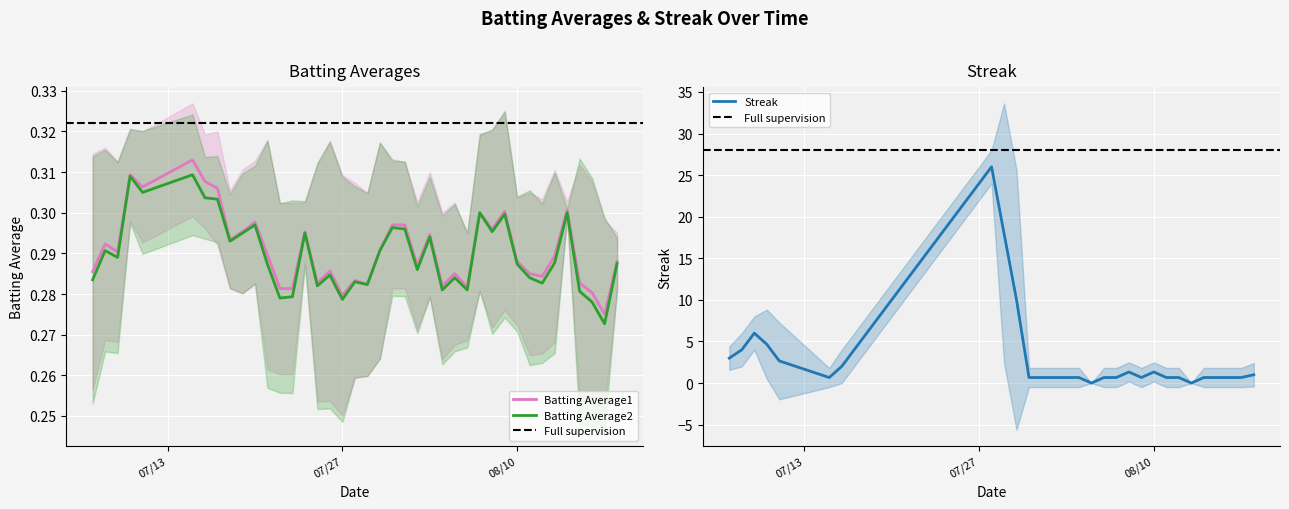

What is the sum of all Streak values?

244.0